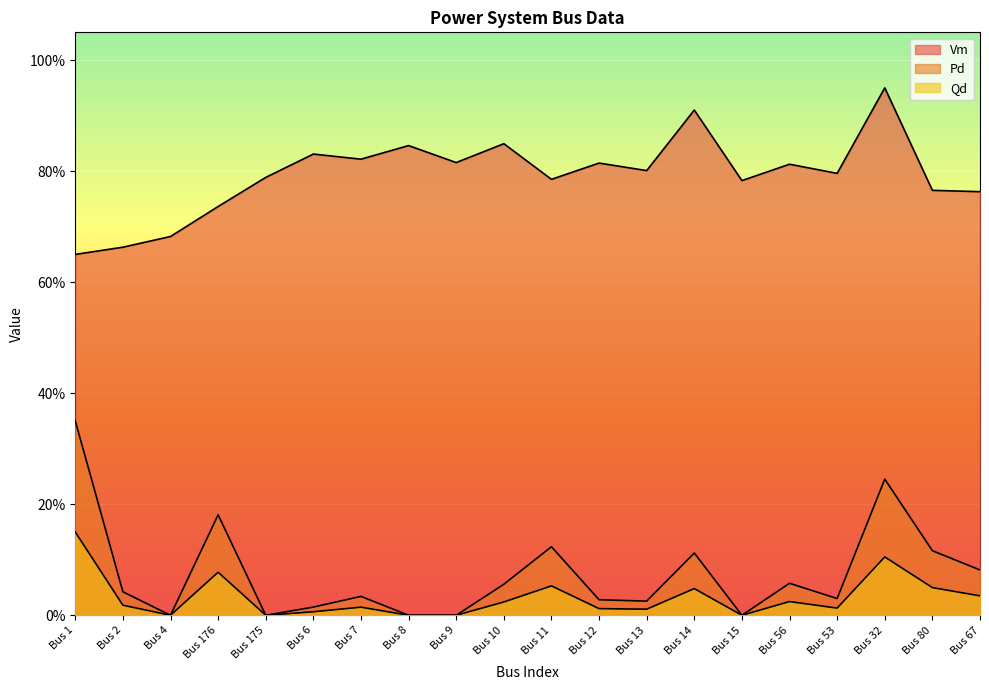

What is the maximum value shown in the chart?

0.9